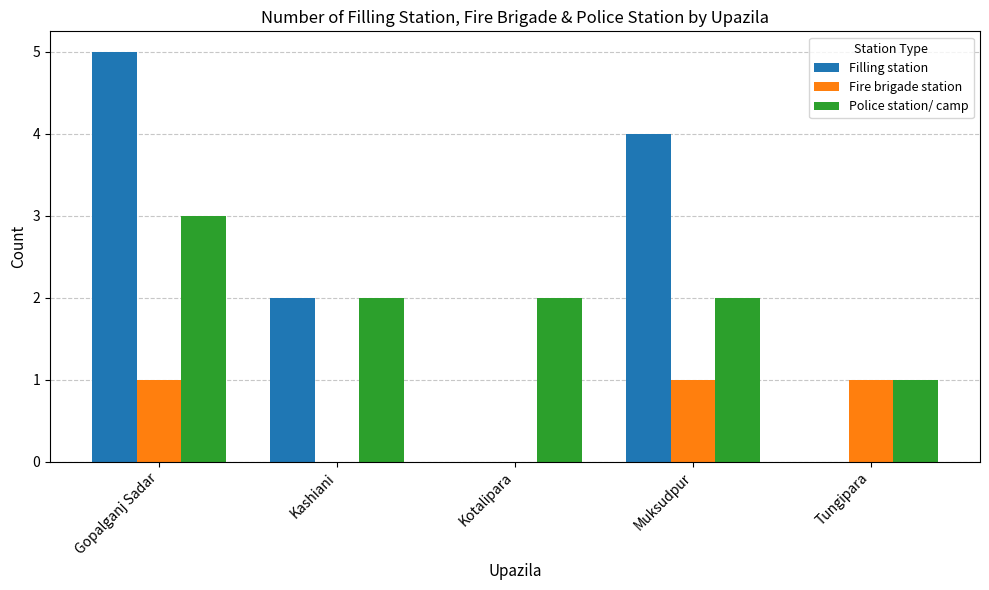

Are the bars horizontal?

No